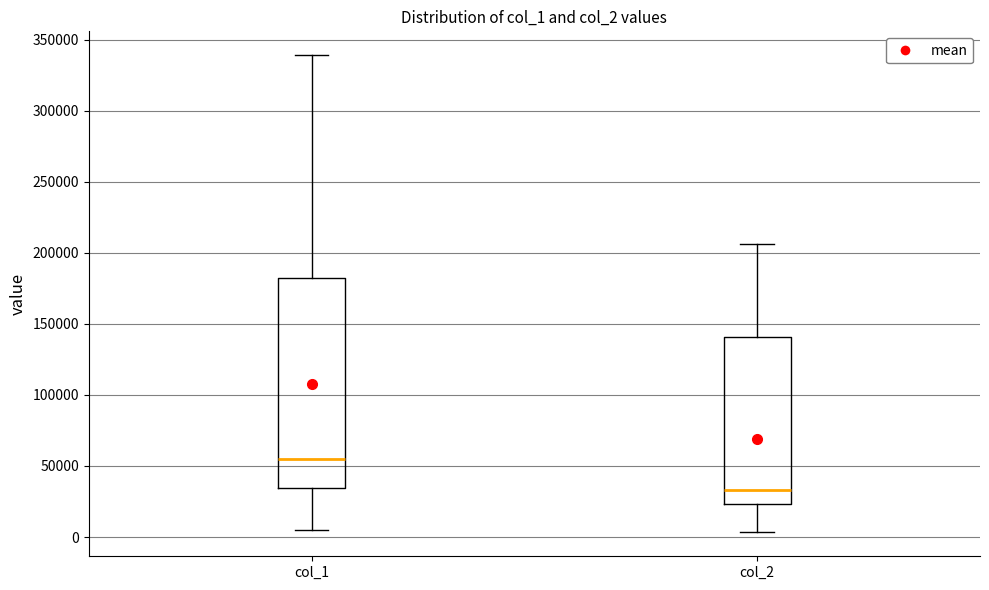

Reading left to right, transcribe this box plot: for each box, give where its median line is, the range the box spans, and where its two whiskers end, as read against the y-axis. The values are not printed on the chart, so give them approximately, as read against the axis.

col_1: median 55000, box 35000 to 180000, whiskers 5000 to 340000
col_2: median 35000, box 25000 to 140000, whiskers 5000 to 205000